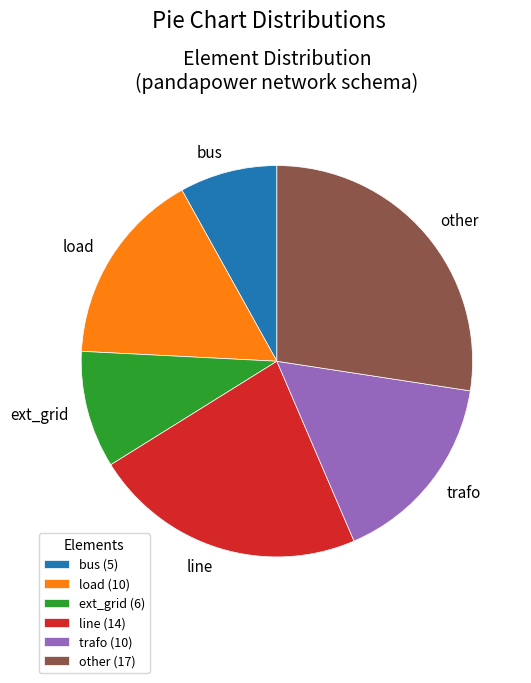

Is it true that trafo is 6% of the pie?

False